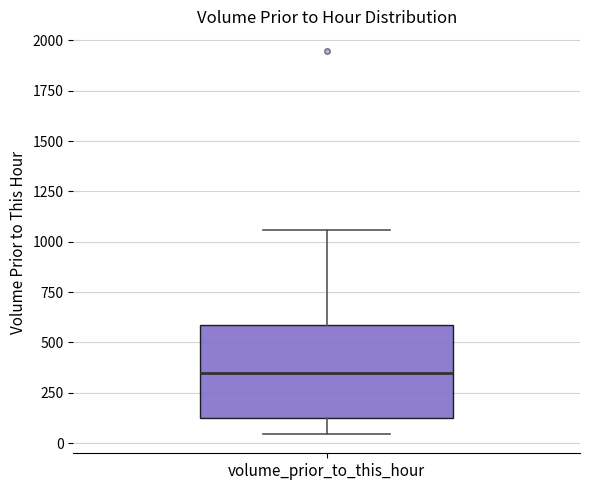

Read this box plot against the y-axis: the position of the median line, the range covered by the box, and the ends of both whiskers. The values are not printed on the chart, so give them approximately, as read against the axis.

median 350, box 150 to 600, whiskers 50 to 1050